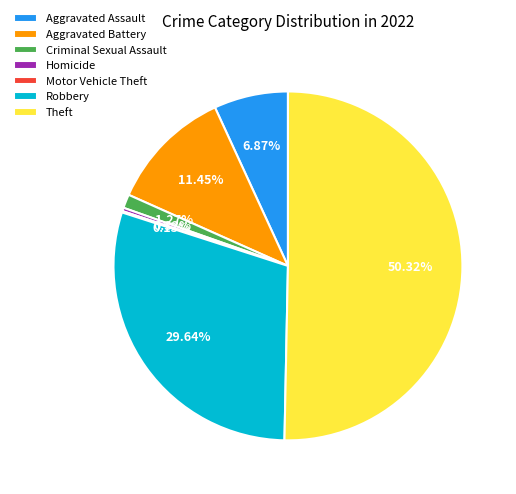

Combined, do Theft and Aggravated Battery account for over 50%?

Yes